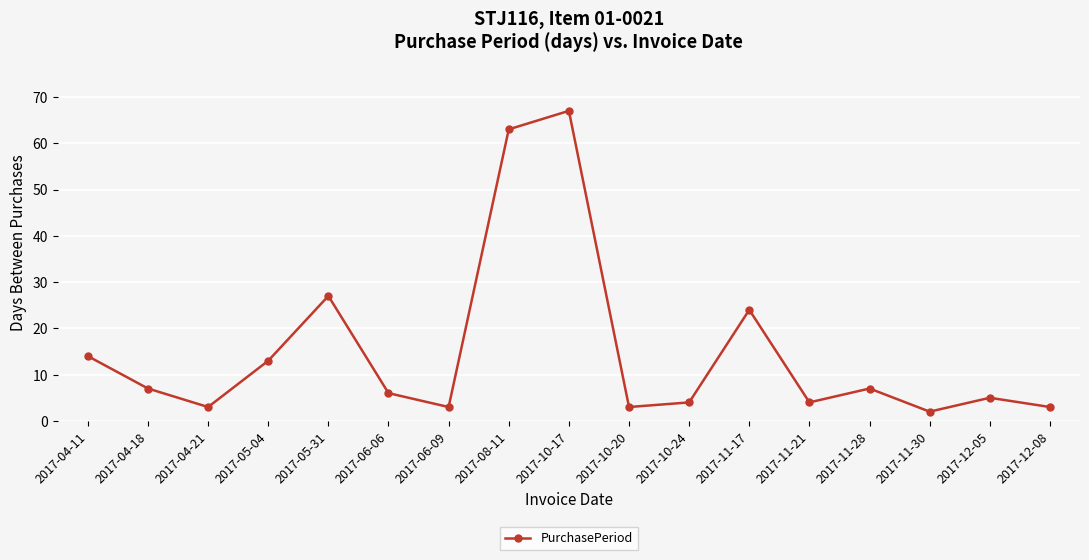

What is the average value?

15